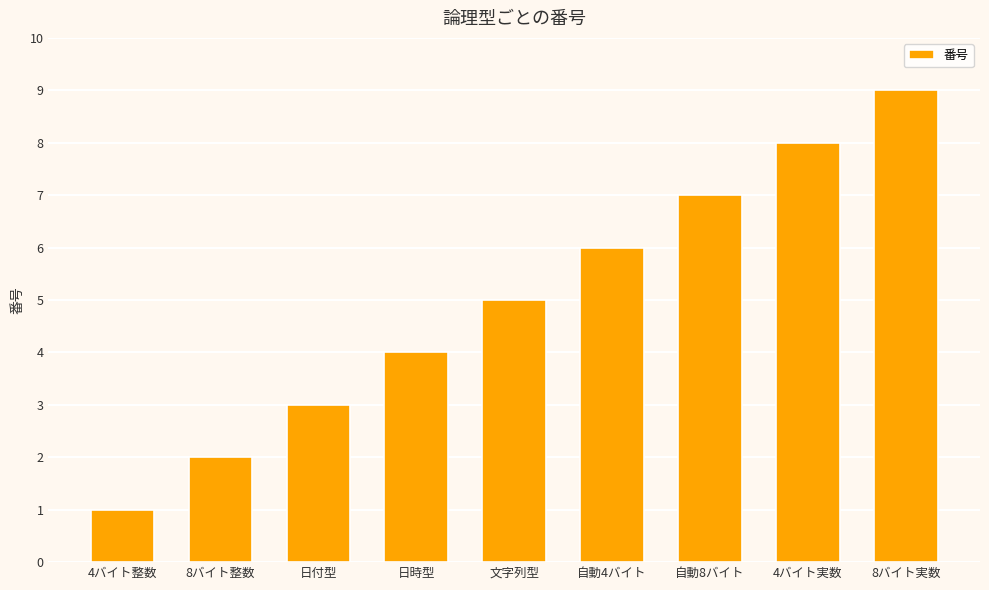

What is the change in value from 文字列型 to 8バイト実数?

+4